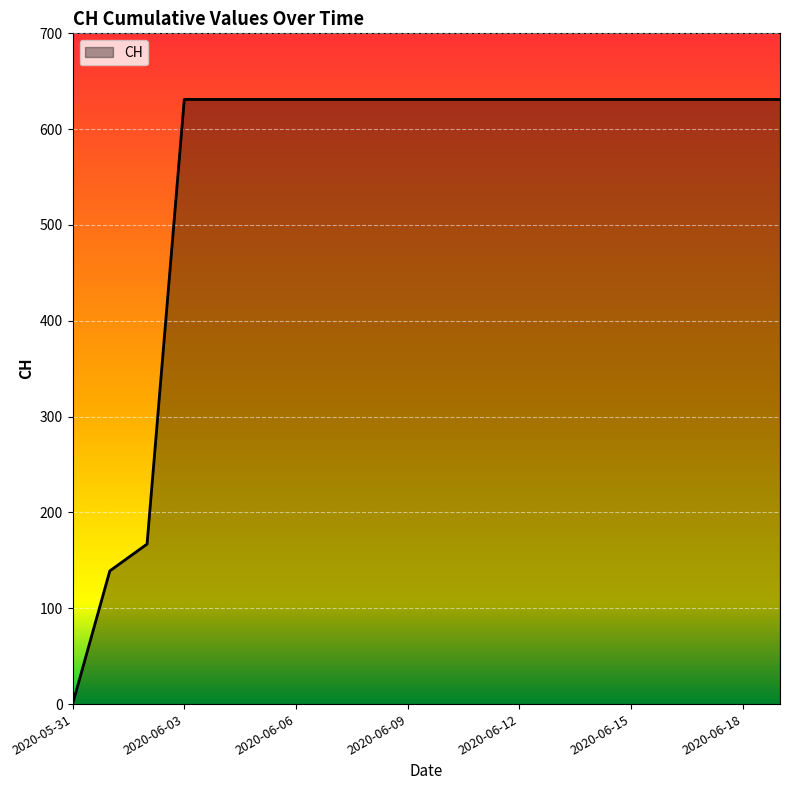

What is the difference between the maximum and minimum values?

631